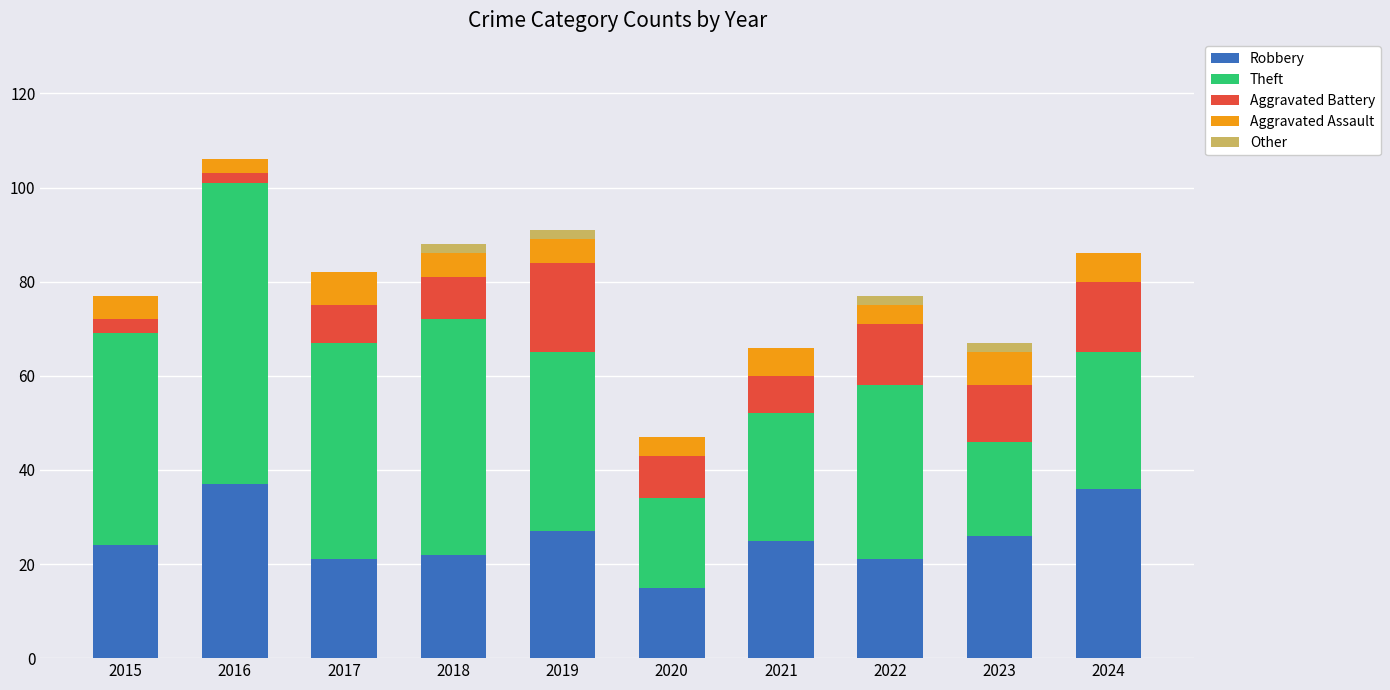

How many series are shown in this chart?

5